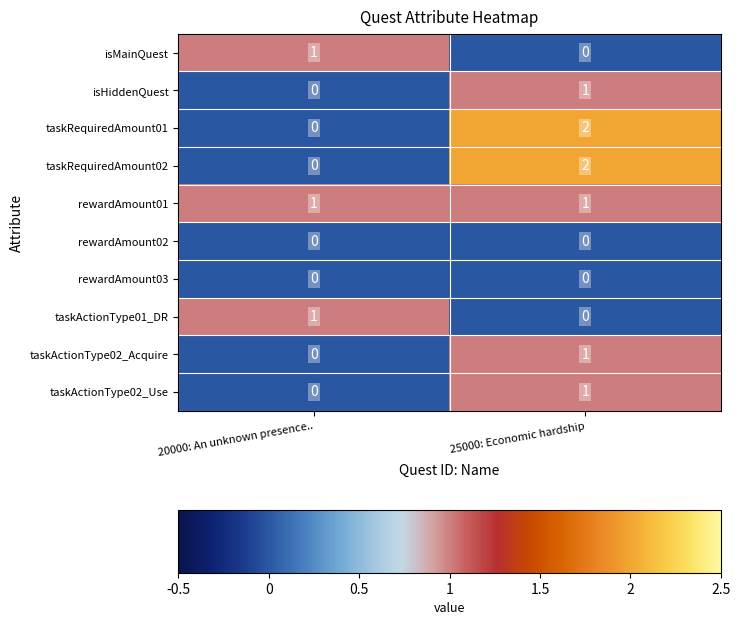

Count the number of categories in the chart.

2